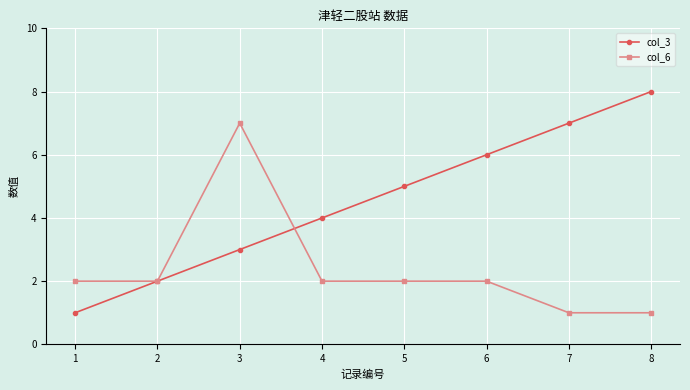

What is the difference between the maximum and minimum values in the col_6 series?

6